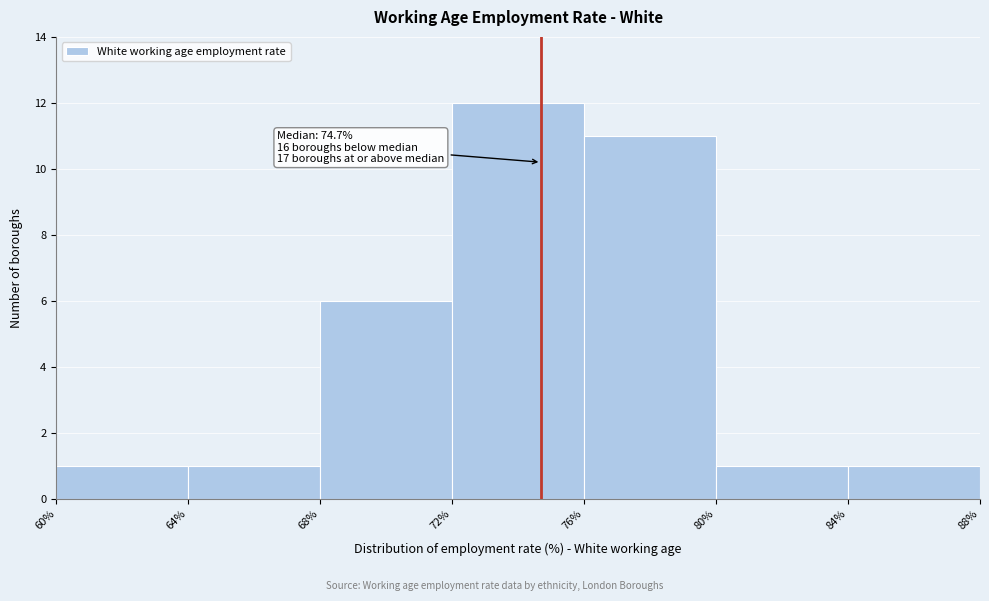

Which range on the x-axis has the tallest bar?

72% to 76%